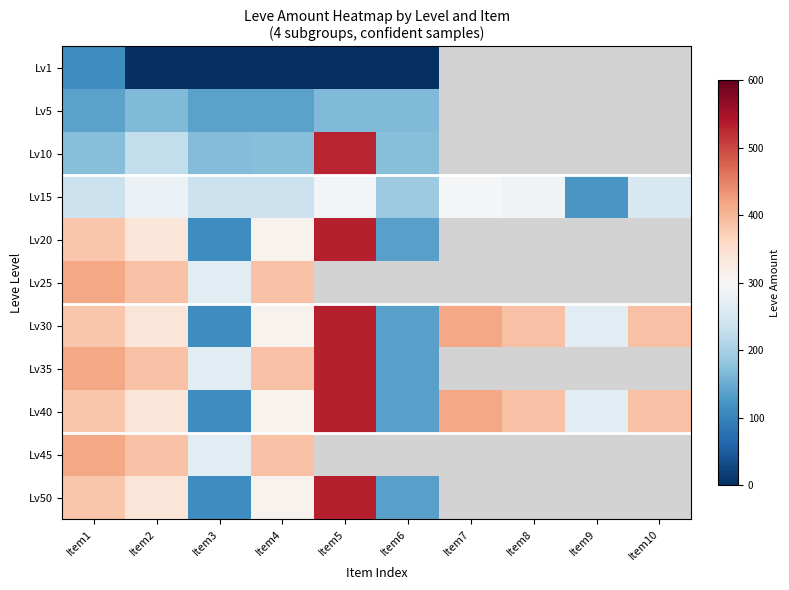

How many positive values does the Lv45 series have?

4